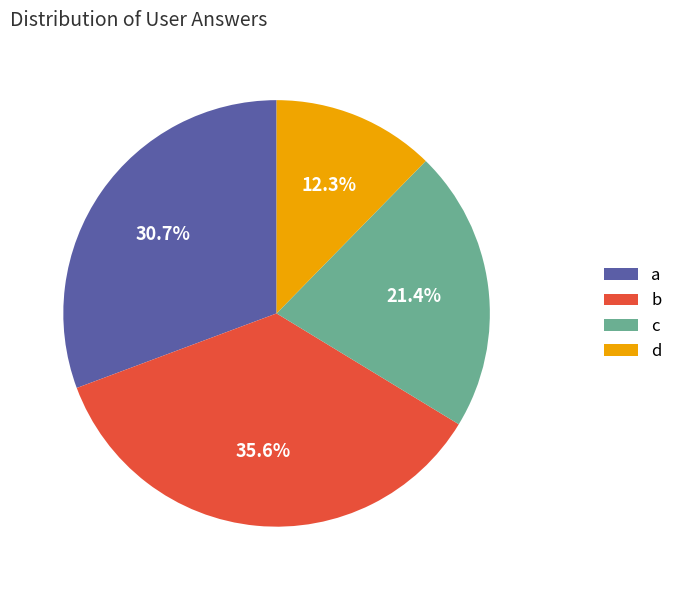

Rank the categories by value from highest to lowest.

b, a, c, d